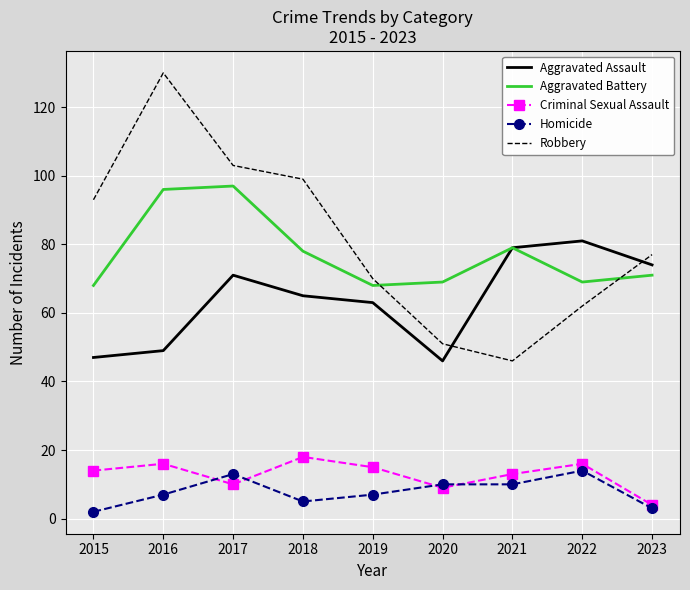

Count the number of data series in this chart.

5